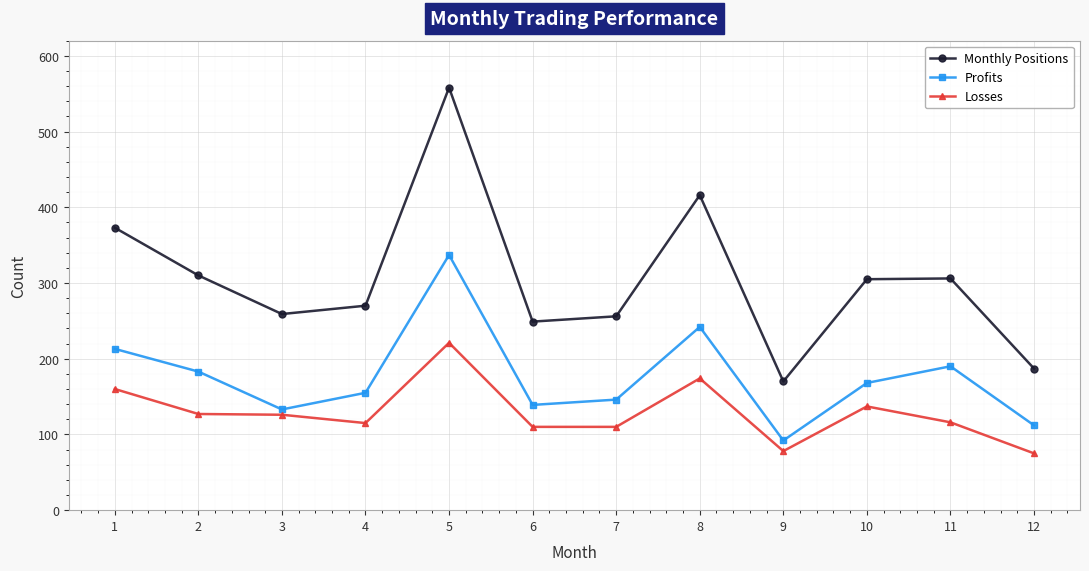

What is the value of the Profits point at the 4th from the left?

155